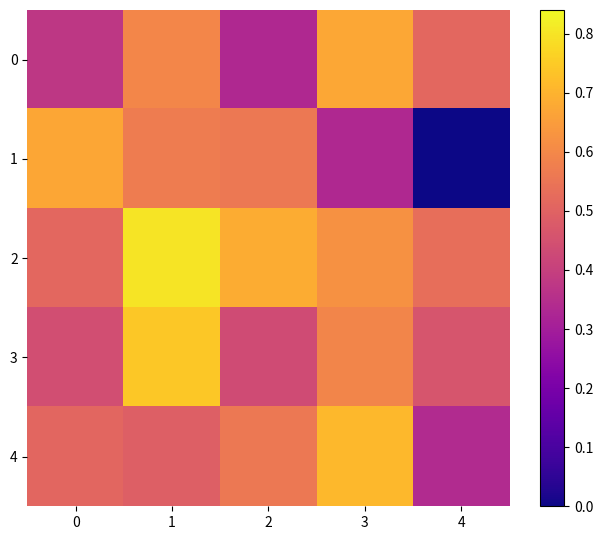

Which has a higher value, 3 or 0?

3